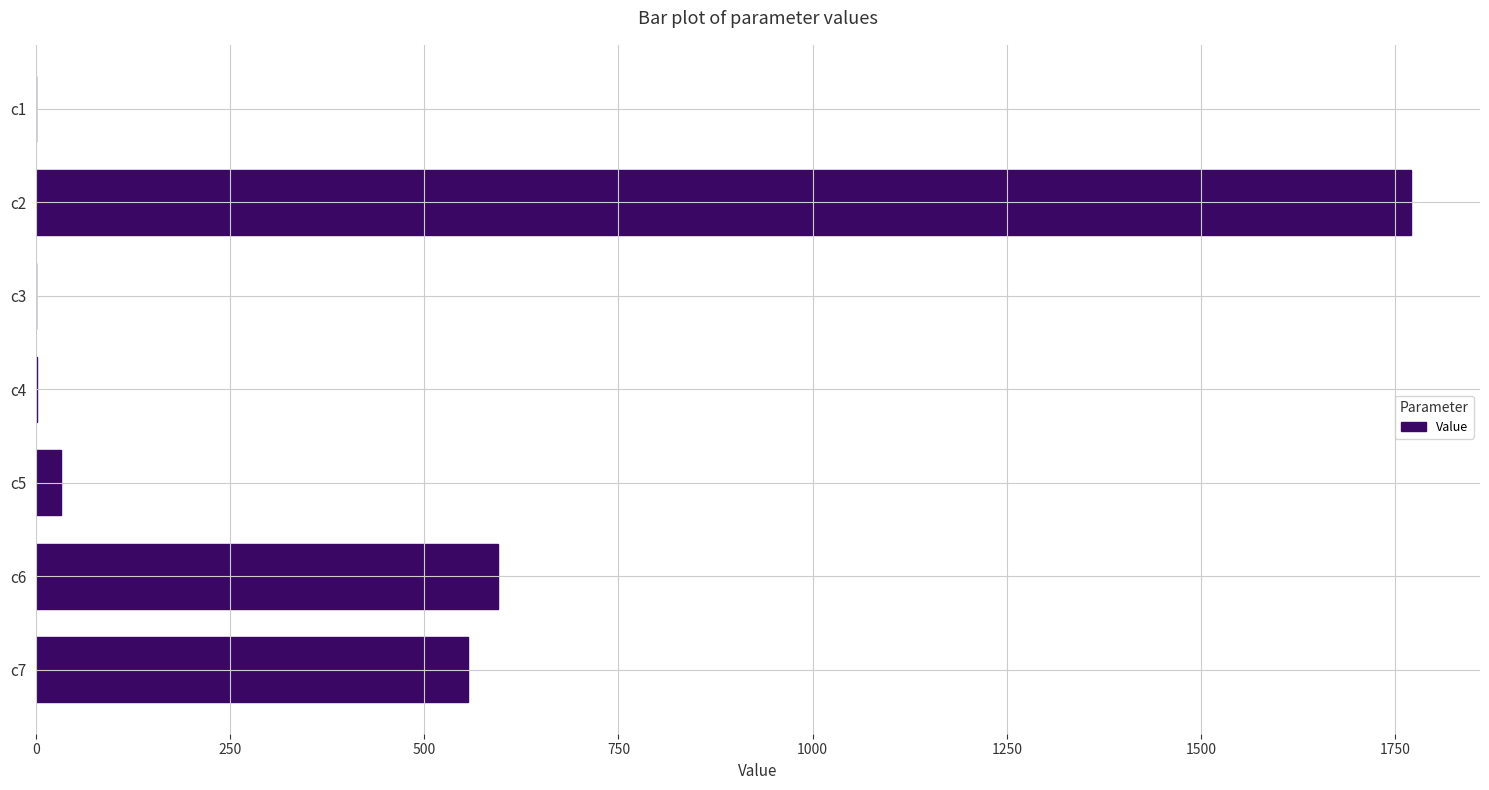

Is it true that the value at c2 is 543.4?

False